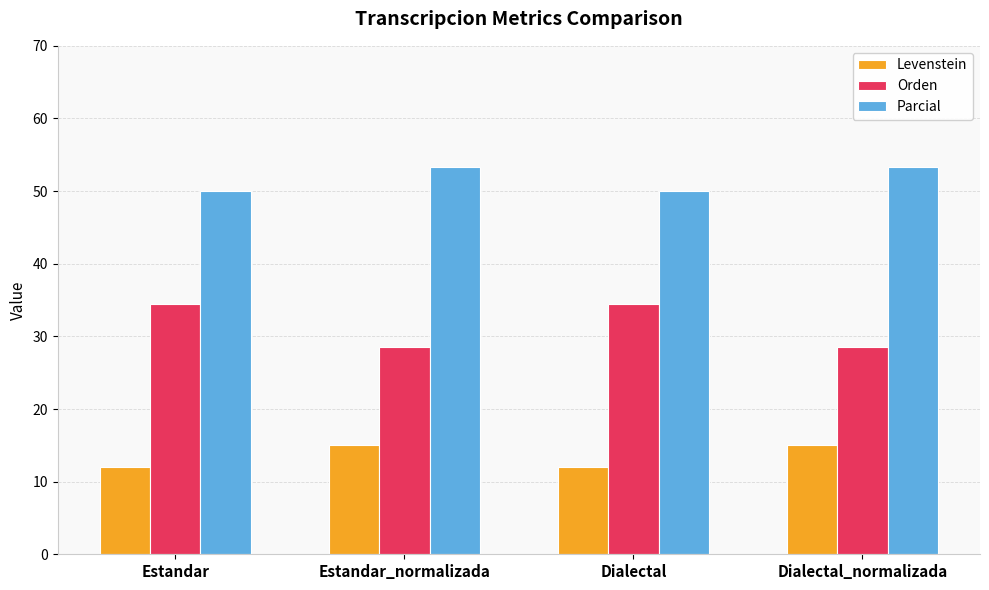

Reading left to right, extract all data points from this chart.

Levenstein: Estandar=12.0	Estandar_normalizada=15.0	Dialectal=12.0	Dialectal_normalizada=15.0
Orden: Estandar=34.5	Estandar_normalizada=28.6	Dialectal=34.5	Dialectal_normalizada=28.6
Parcial: Estandar=50.0	Estandar_normalizada=53.3	Dialectal=50.0	Dialectal_normalizada=53.3